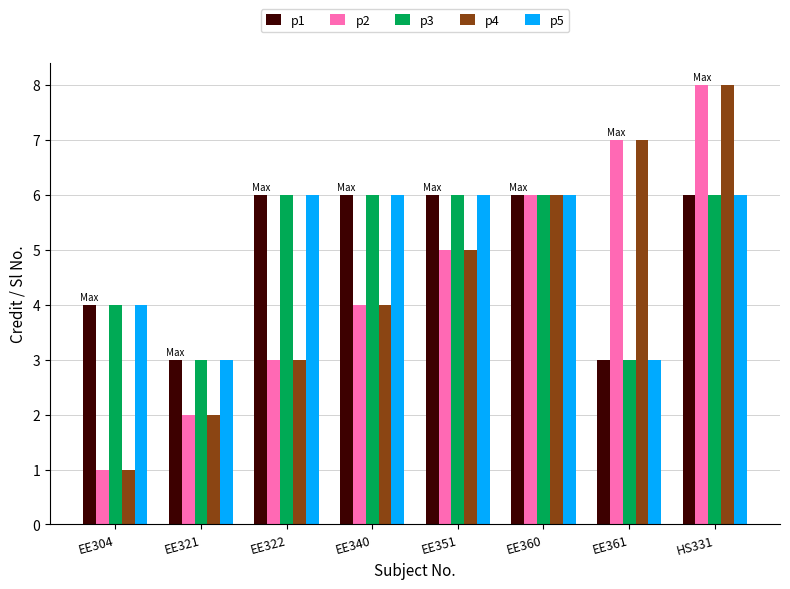

What is the highest value of the p2 series?

8